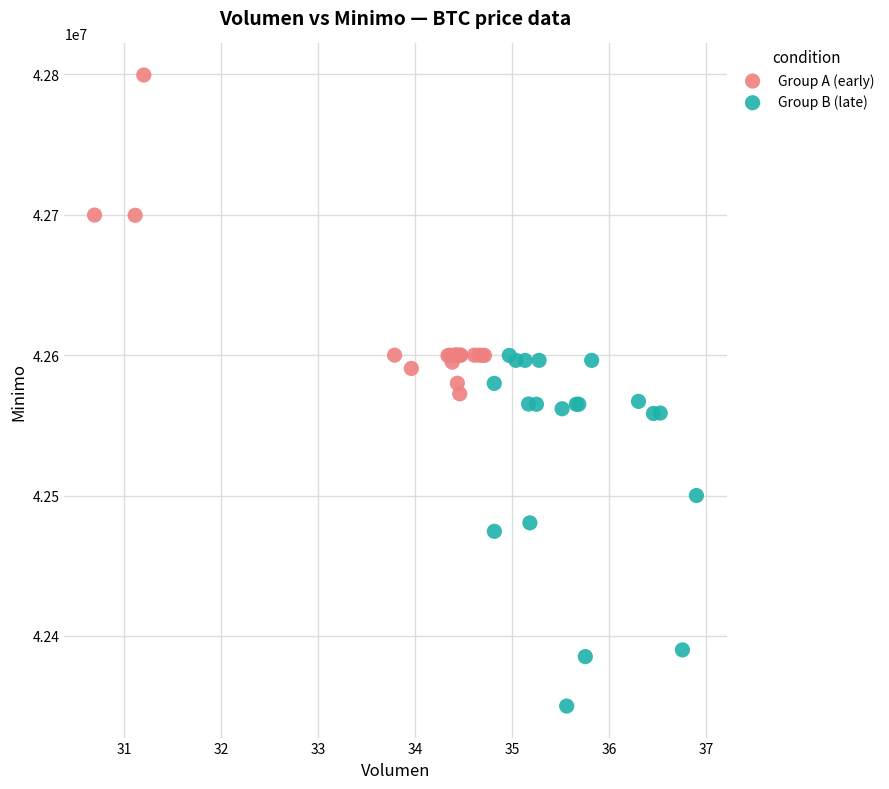

Which series has the largest Y range (max minus min)?

Group B (late)